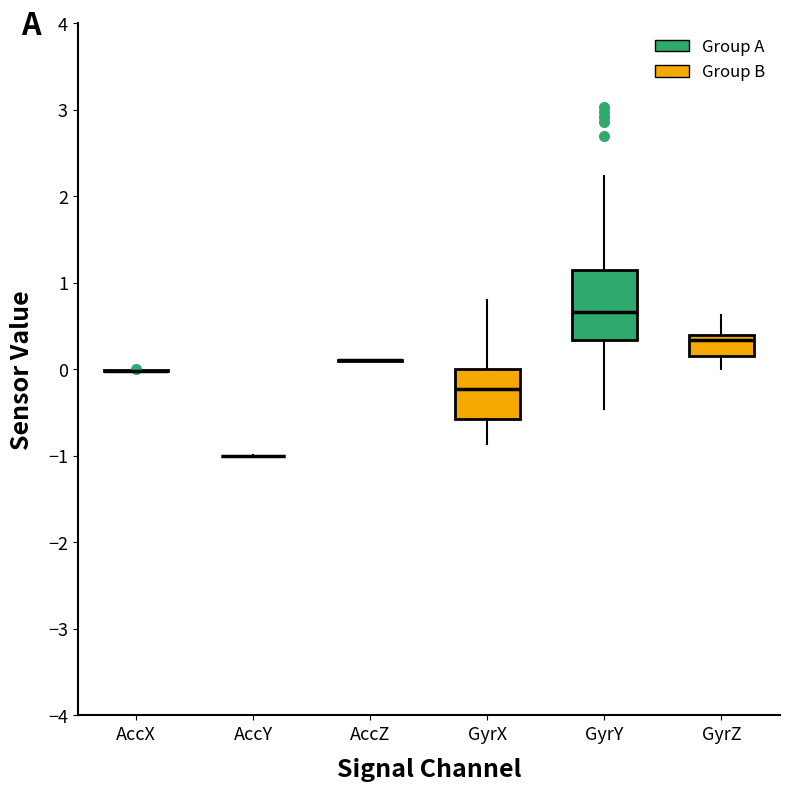

Reading left to right, transcribe this box plot: for each box, give where its median line is, the range the box spans, and where its two whiskers end, as read against the y-axis. The values are not printed on the chart, so give them approximately, as read against the axis.

AccX: box collapsed to a line at 0.0, whiskers 0.0 to 0.0
AccY: box collapsed to a line at -1.0, whiskers -1.0 to -1.0
AccZ: box collapsed to a line at 0.1, whiskers 0.1 to 0.1
GyrX: median -0.2, box -0.6 to 0.0, whiskers -0.9 to 0.8
GyrY: median 0.7, box 0.3 to 1.1, whiskers -0.5 to 2.2
GyrZ: median 0.3, box 0.2 to 0.4, whiskers 0.0 to 0.6